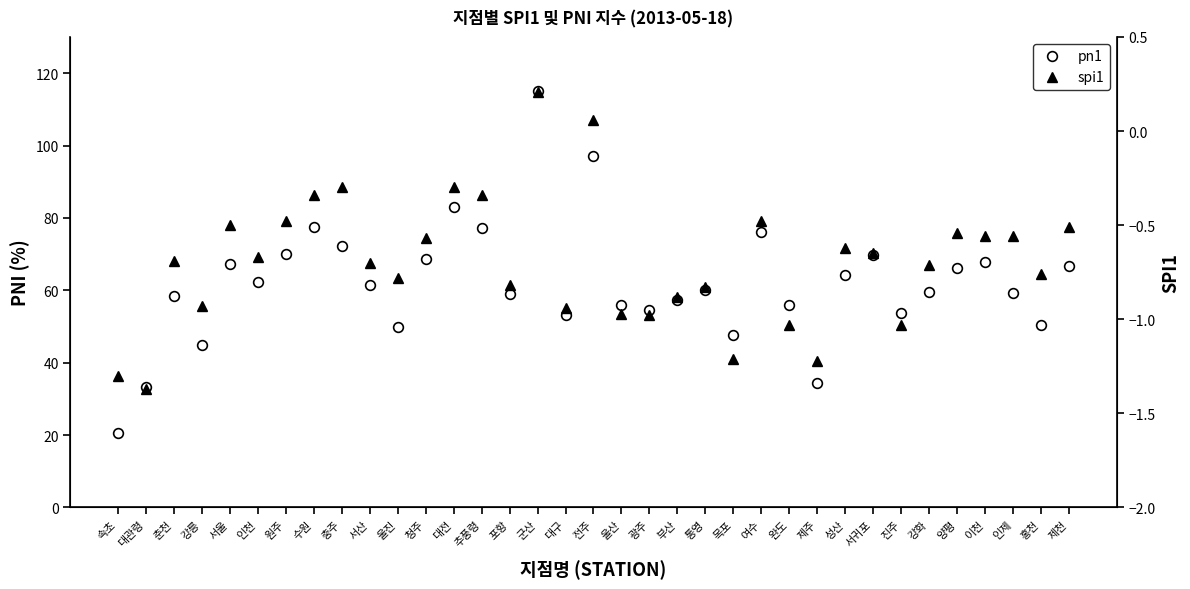

Which category has the highest value across all series?

군산